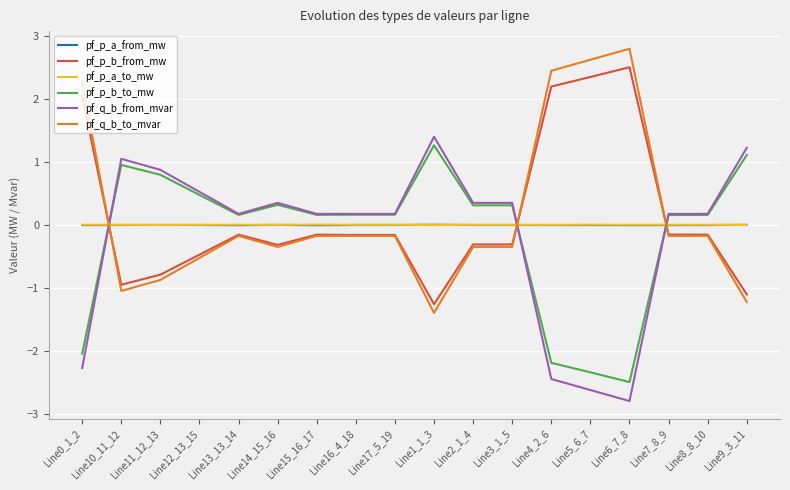

Is the value of pf_q_b_to_mvar at Line3_1_5 greater than the value of pf_p_b_from_mw at Line15_16_17?

No